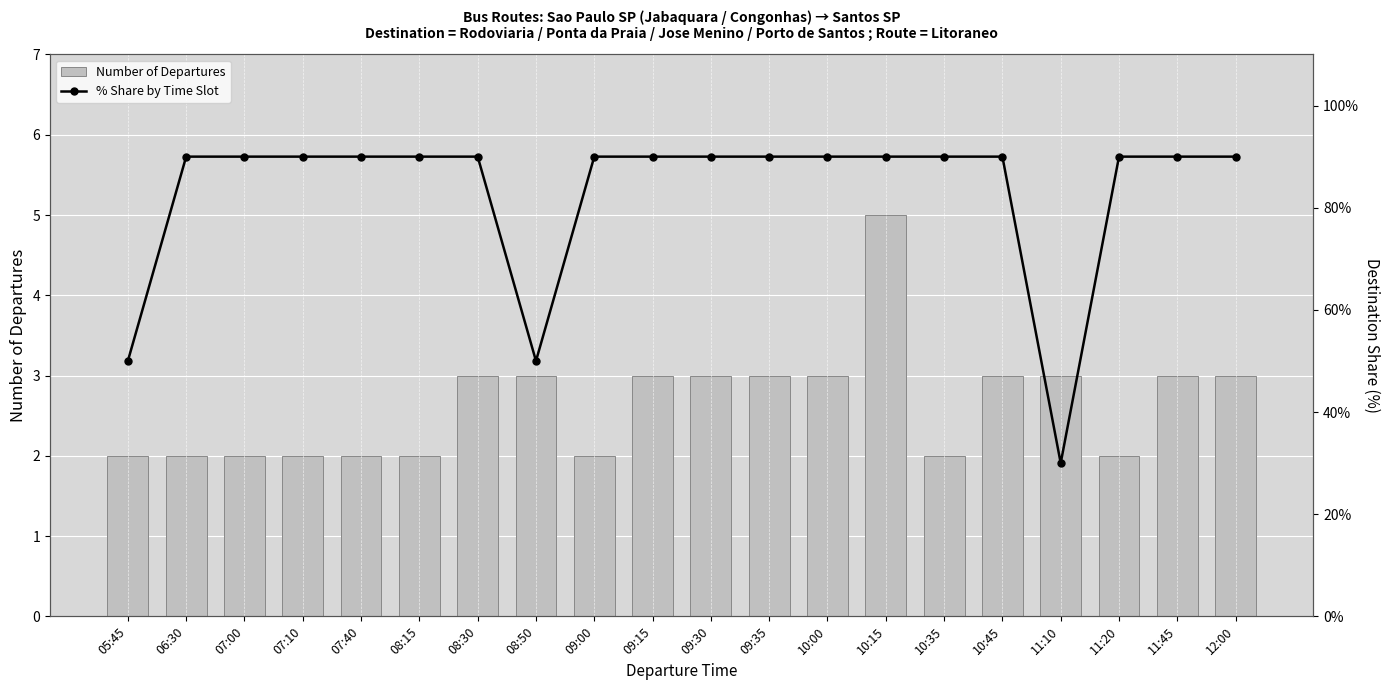

Reading left to right, extract all data points from this chart.

Number of Departures: 05:45=2	06:30=2	07:00=2	07:10=2	07:40=2	08:15=2	08:30=3	08:50=3	09:00=2	09:15=3	09:30=3	09:35=3	10:00=3	10:15=5	10:35=2	10:45=3	11:10=3	11:20=2	11:45=3	12:00=3
% Share by Time Slot: 05:45=50	06:30=90	07:00=90	07:10=90	07:40=90	08:15=90	08:30=90	08:50=50	09:00=90	09:15=90	09:30=90	09:35=90	10:00=90	10:15=90	10:35=90	10:45=90	11:10=30	11:20=90	11:45=90	12:00=90